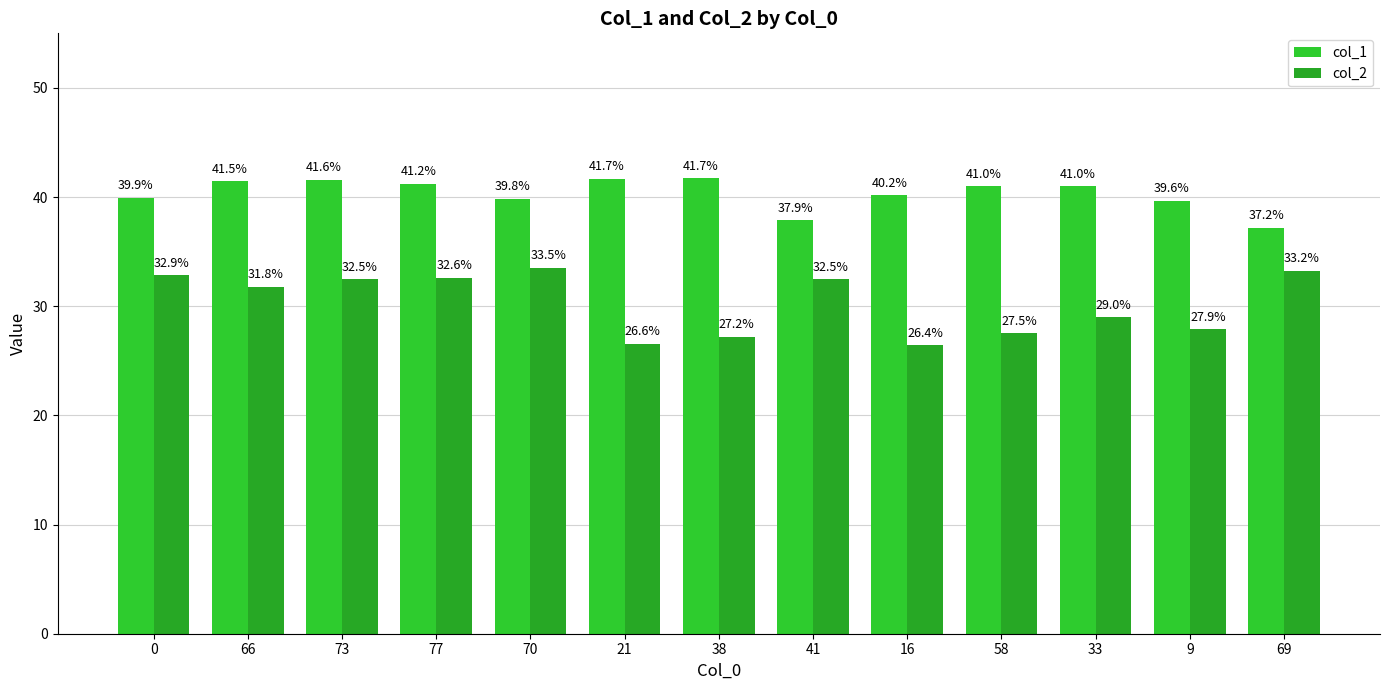

What is the total value across all series at 9?

67.5